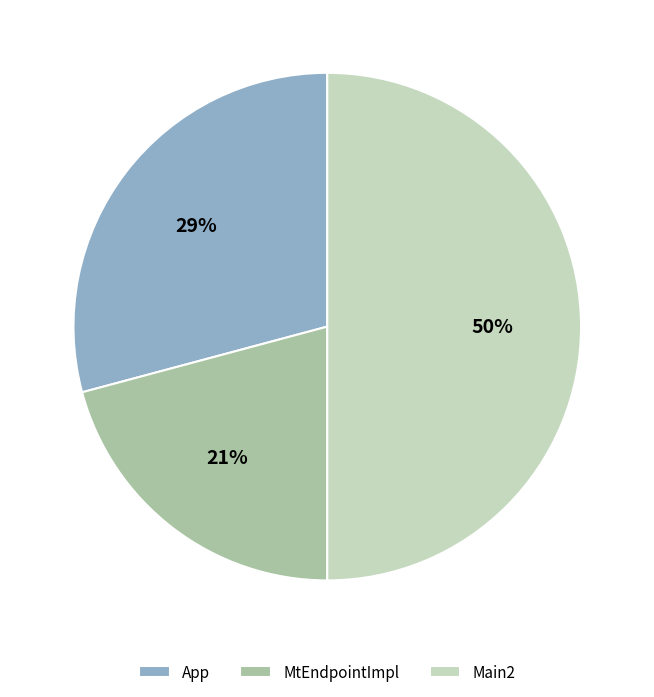

Does MtEndpointImpl represent more than half of the total?

No